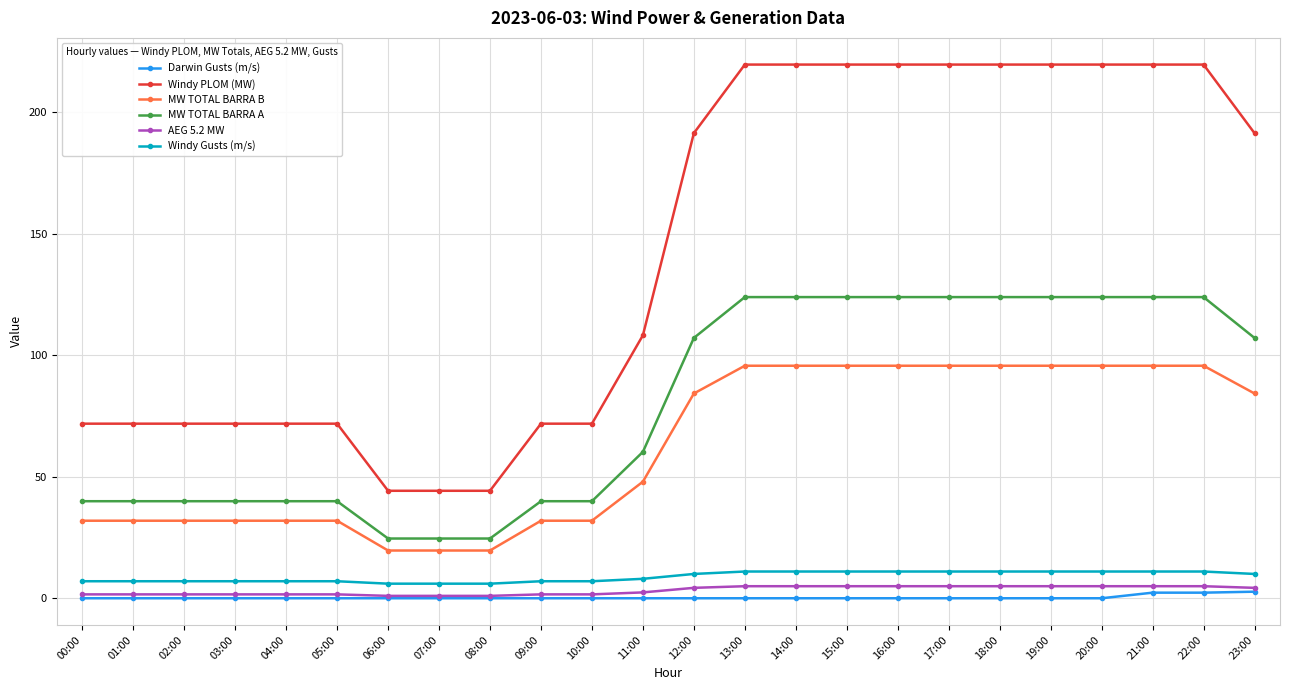

Between 02:00 and 23:00, which series saw the biggest shift?

Windy PLOM (MW)